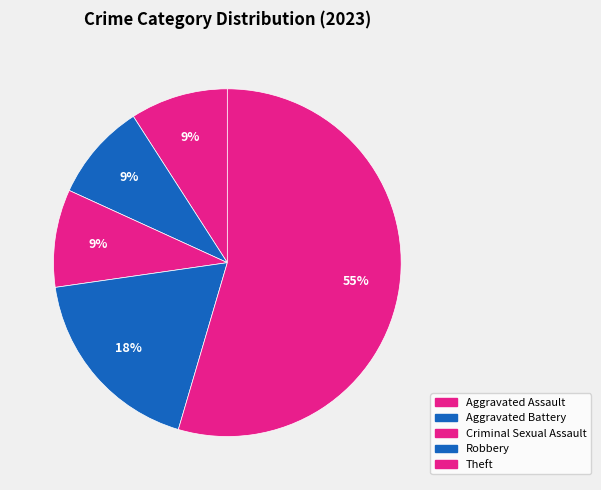

What is the change in value from Aggravated Battery to Criminal Sexual Assault?

-5